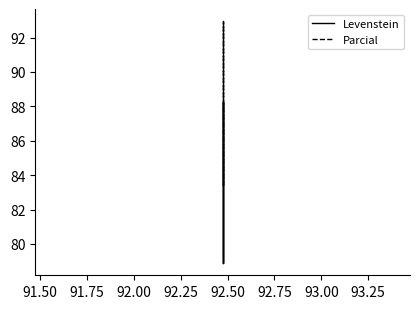

True or false: Parcial and Levenstein cross at least once.

False